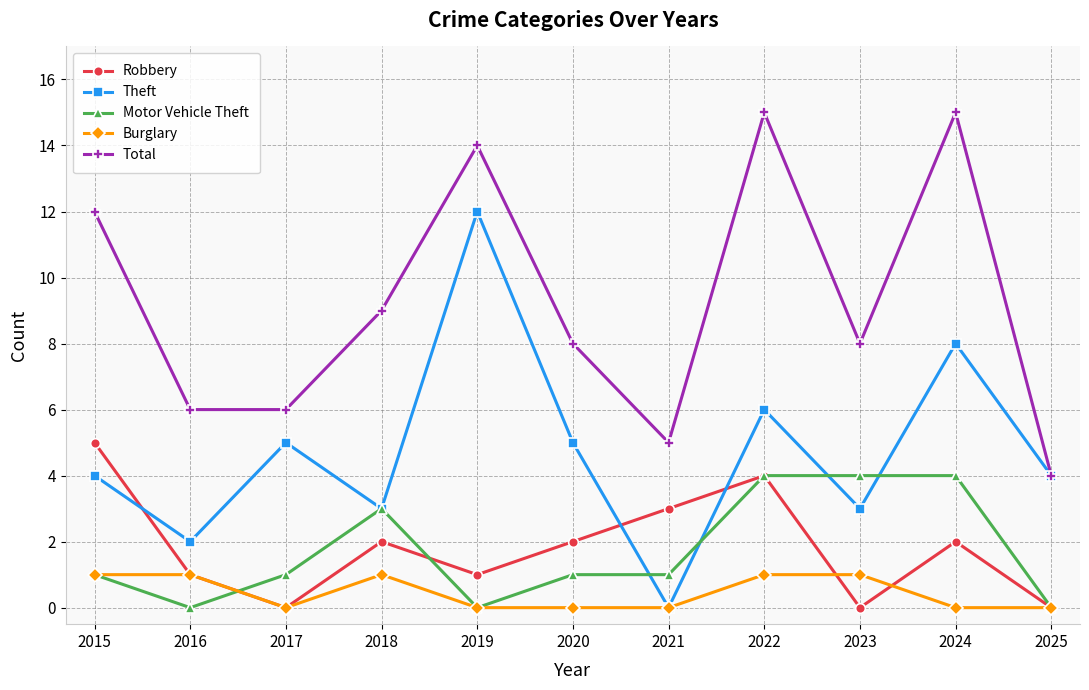

What value does the Total series have at 2016?

6